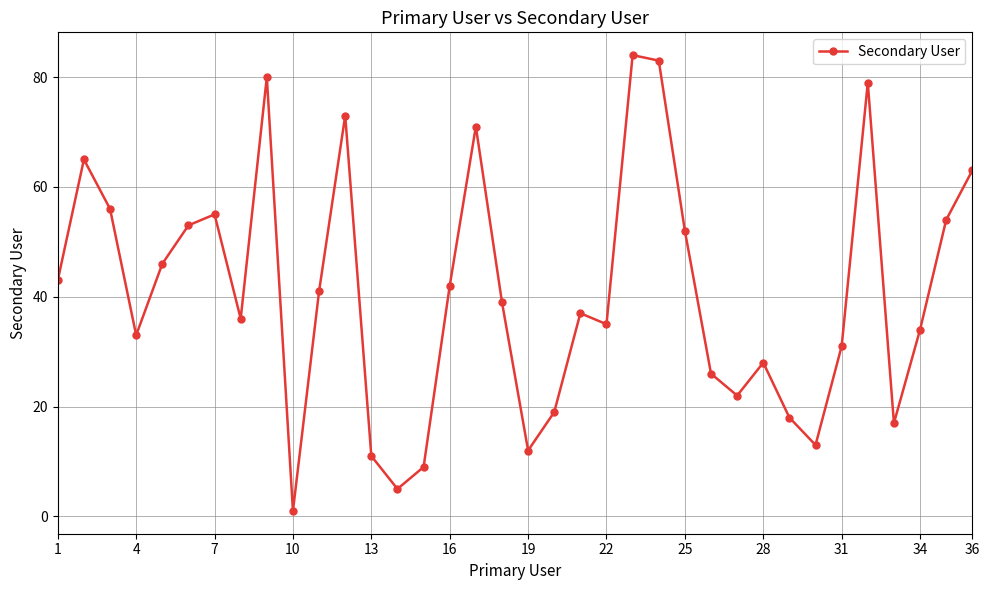

What is the greatest value displayed?

84